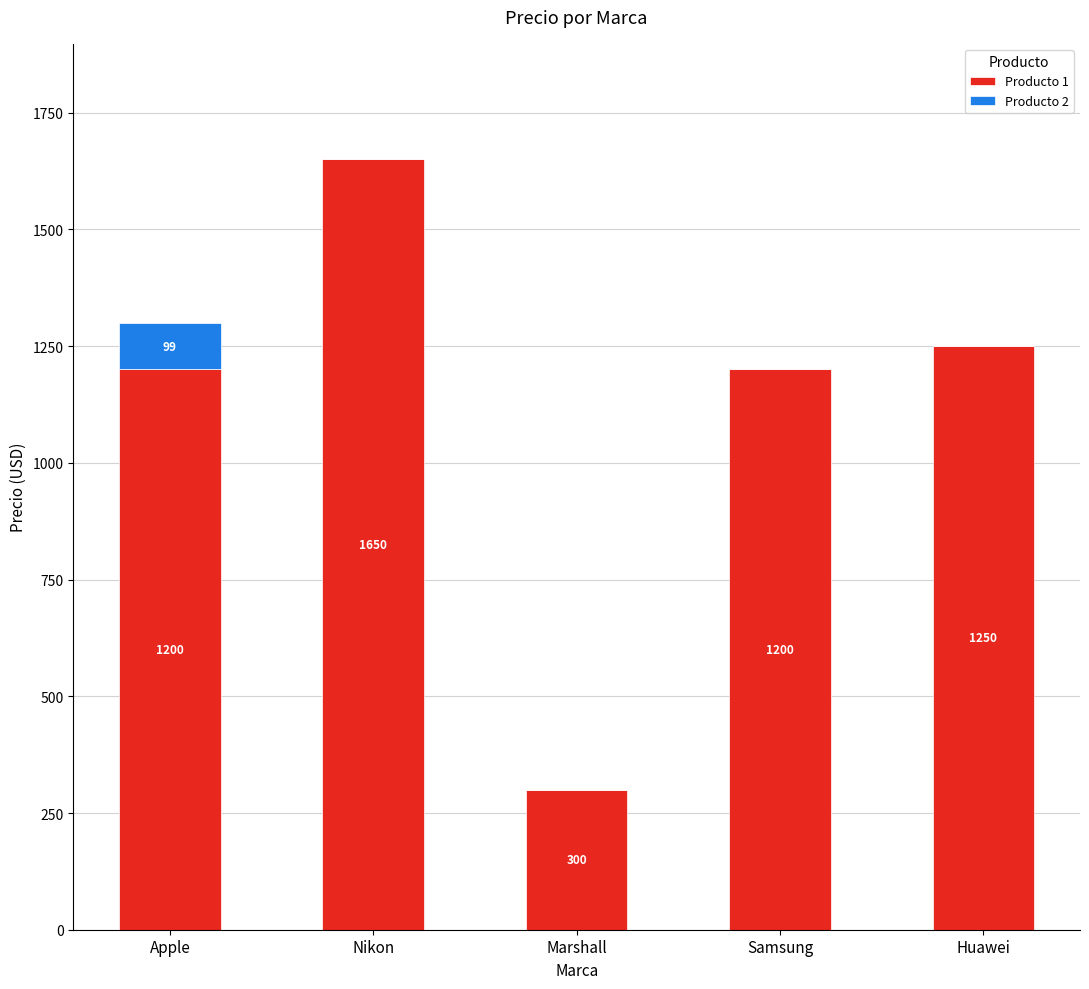

Reading left to right, list the values for the Producto 1 series.

Apple=1200	Nikon=1650	Marshall=300	Samsung=1200	Huawei=1250